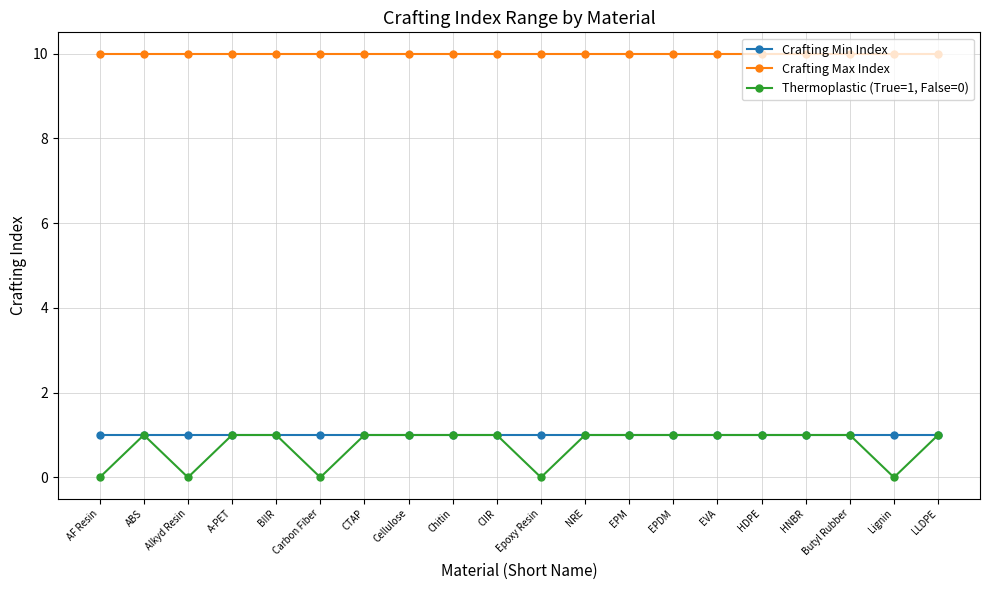

Which series has the widest spread of values?

Thermoplastic (True=1, False=0)